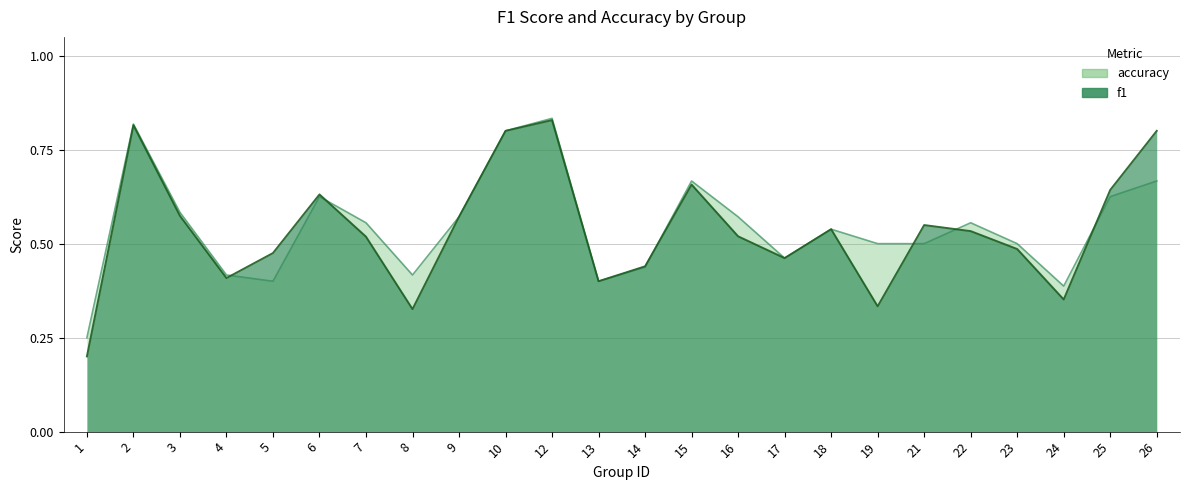

Which series has the largest total across all categories?

accuracy